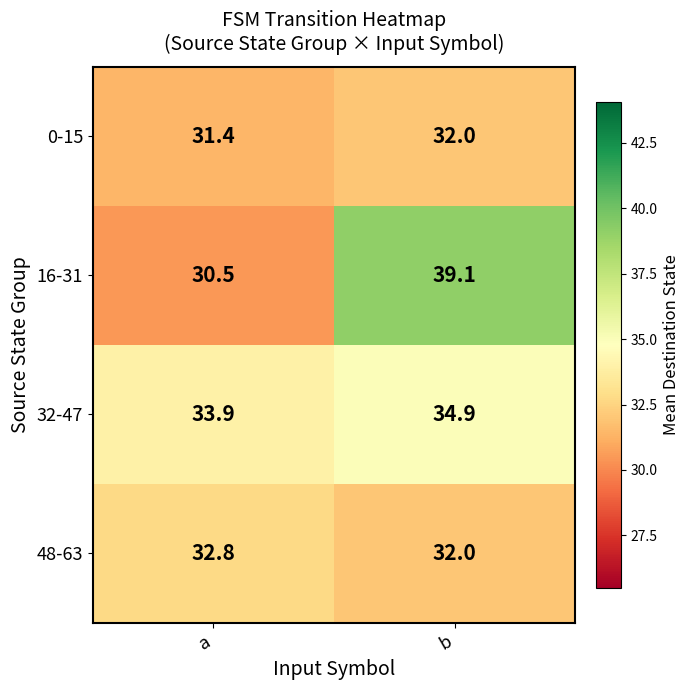

What value does the 32-47 series have at a?

33.9